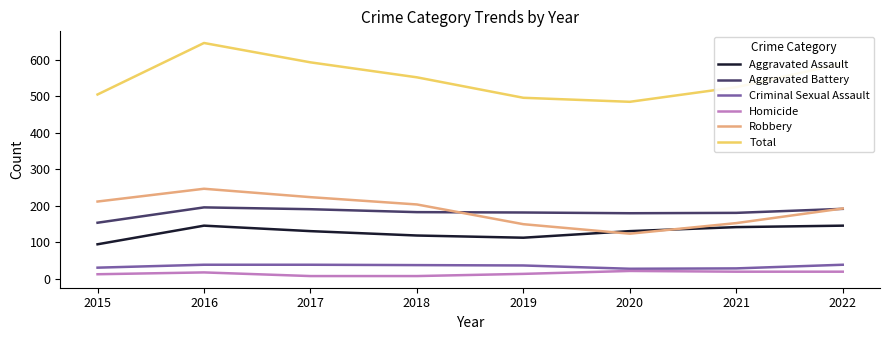

What is the sum of the Total values at 2020 and 2016?

1131